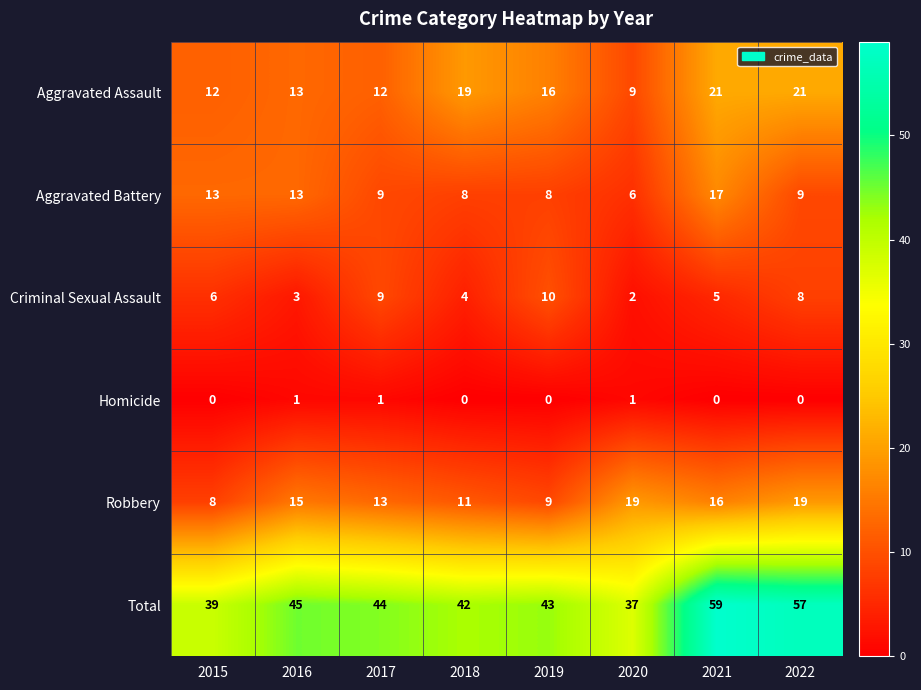

What is the total value across all series at 2018?

84